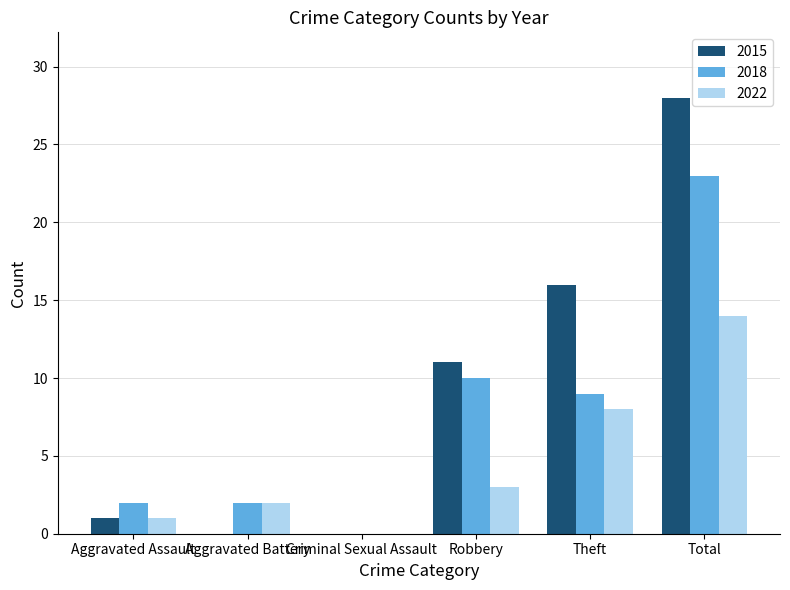

What is the total value across all series at Robbery?

24